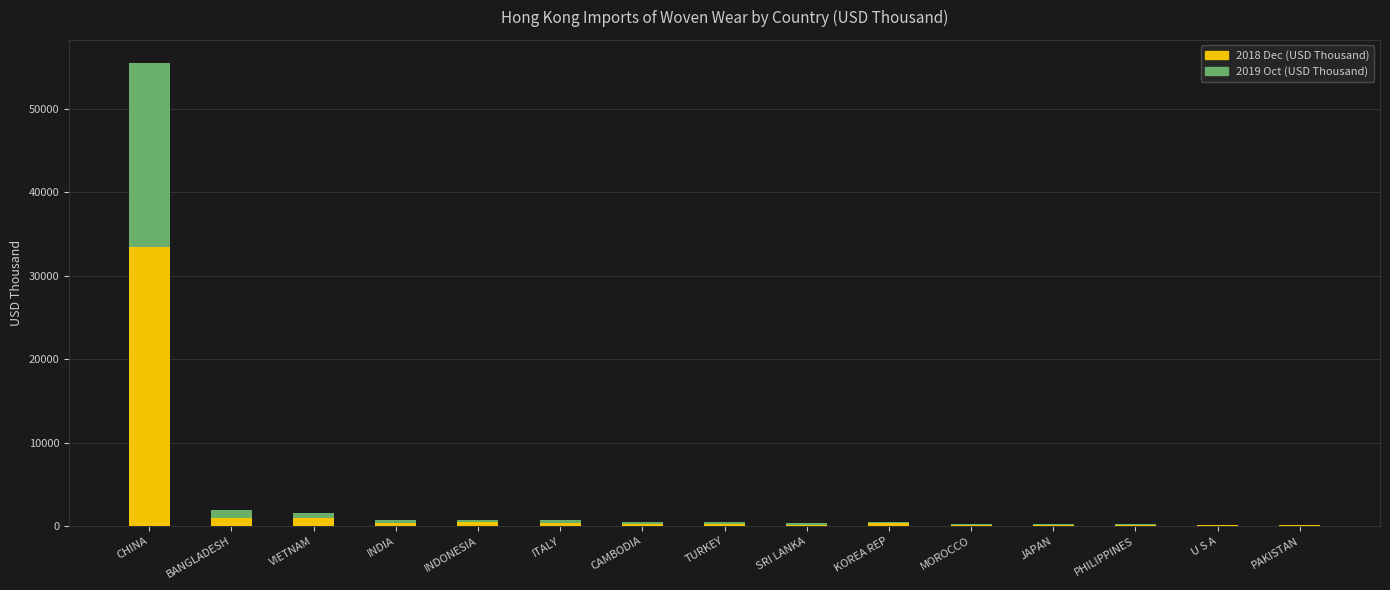

At which category is the sum across all series the highest?

CHINA